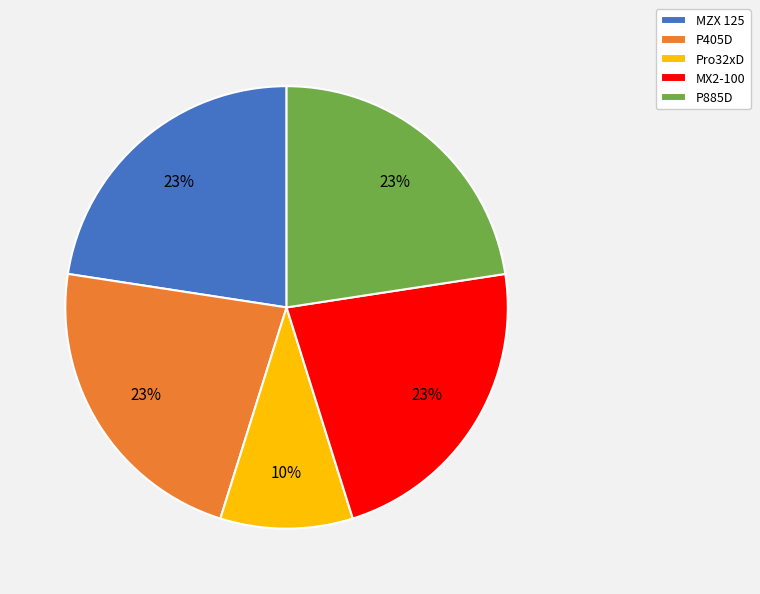

What is the smallest slice in the pie chart?

Pro32xD